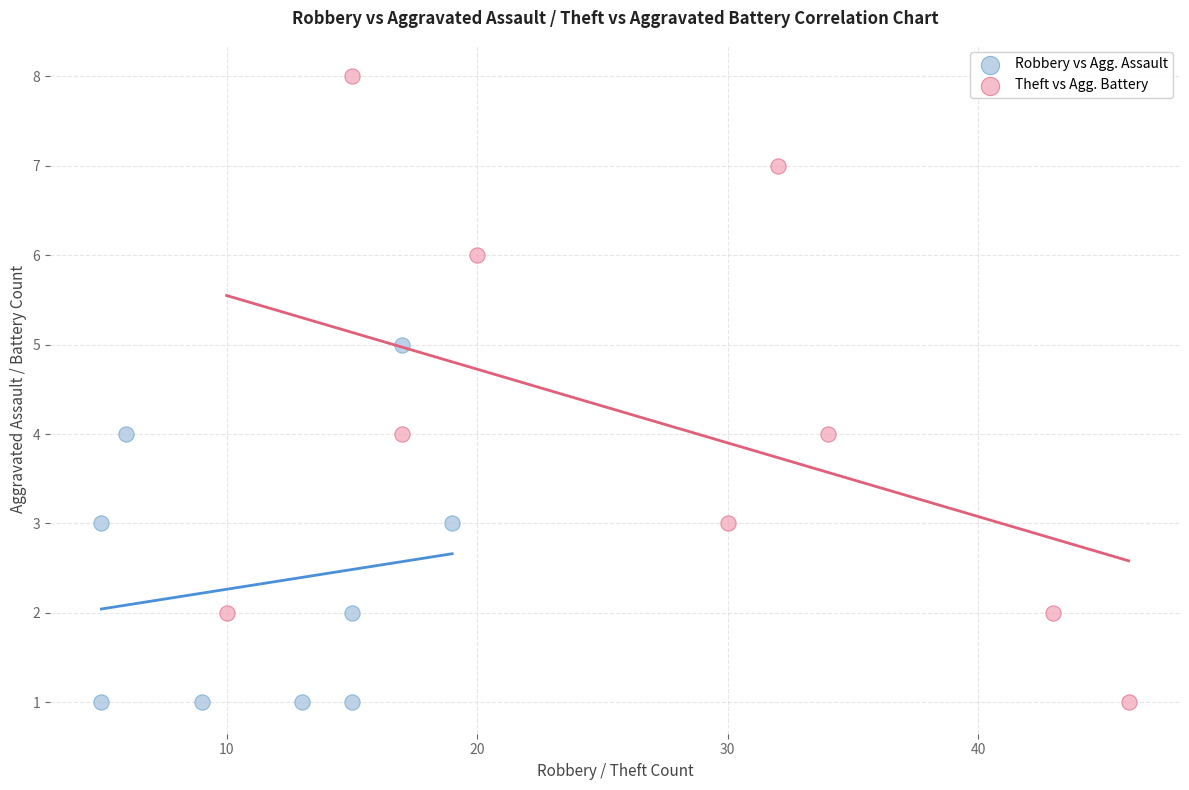

Which series has the largest Y range (max minus min)?

Theft vs Agg. Battery